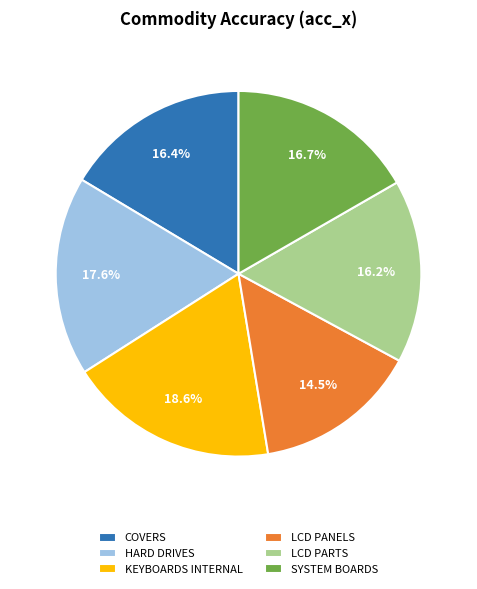

To the nearest percent, what percentage of the pie is SYSTEM BOARDS?

17%